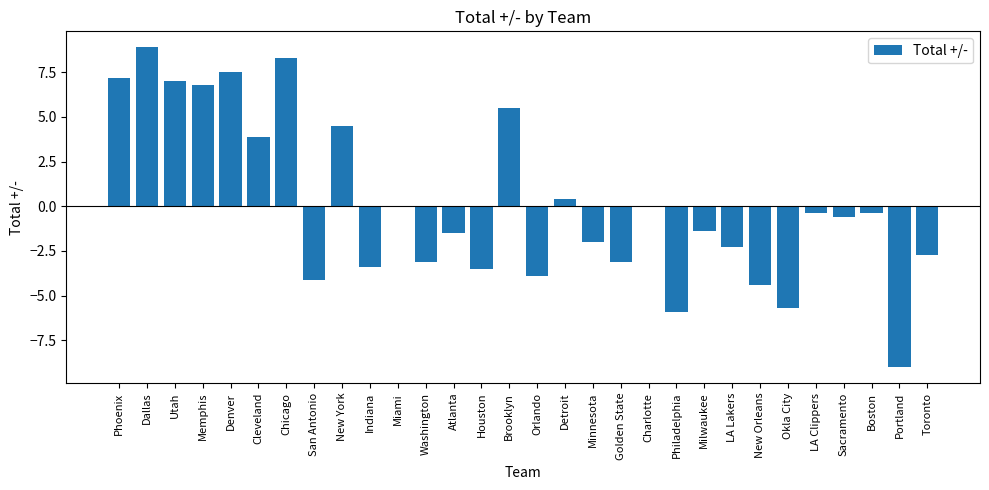

The value at Okla City is -5.7. True or false?

True